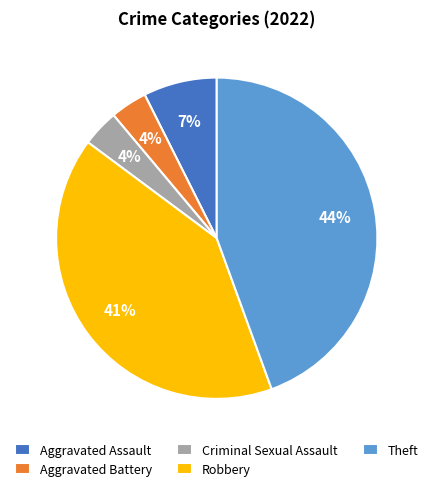

Does Aggravated Assault account for over 50% of the chart?

No